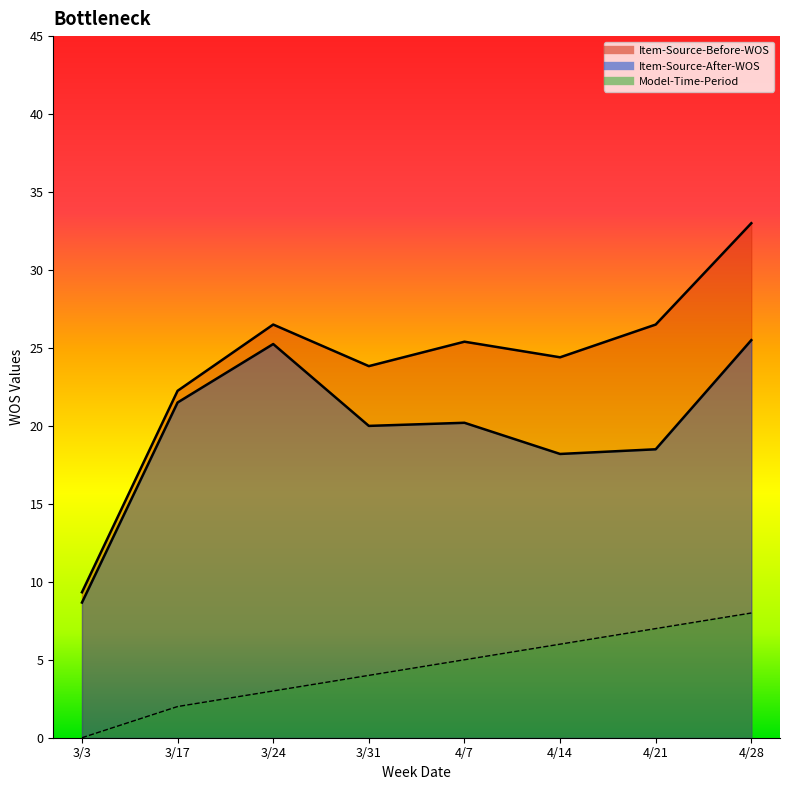

Is it true that Item-Source-After-WOS equals 52.8 at 3/31?

False